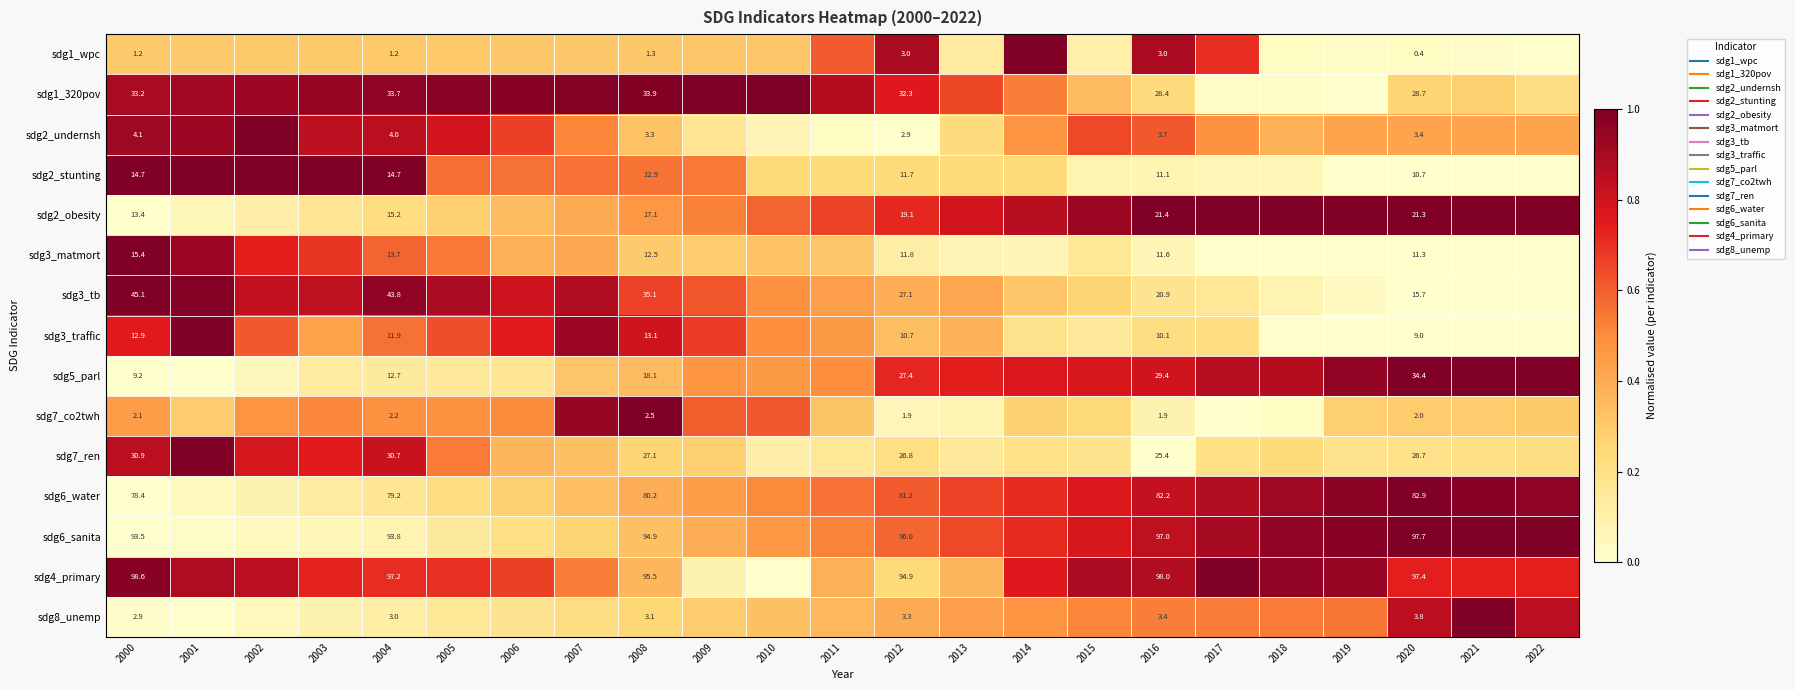

Which category has the highest value in the sdg2_undernsh series?

2002